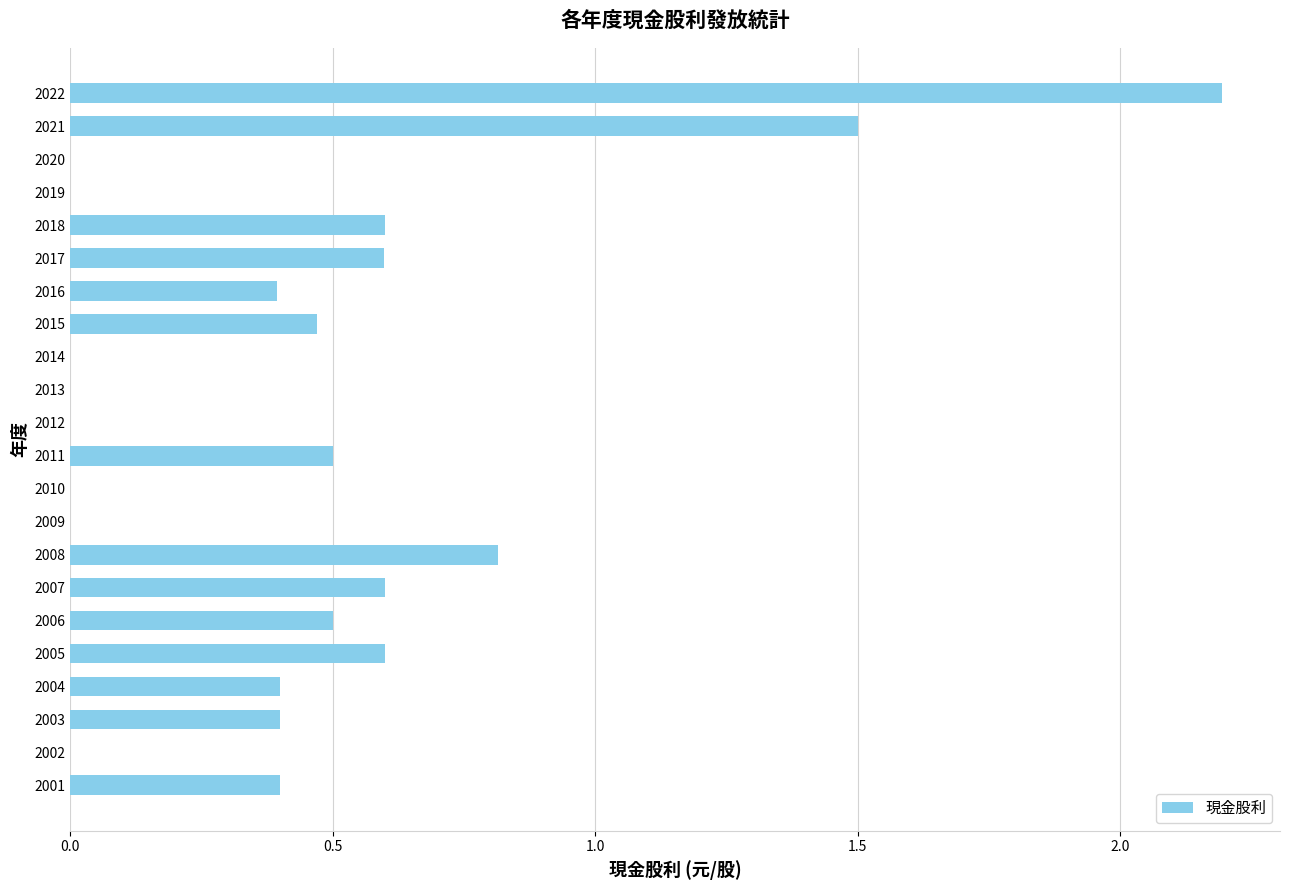

At which label is the value closest to 1?

2008